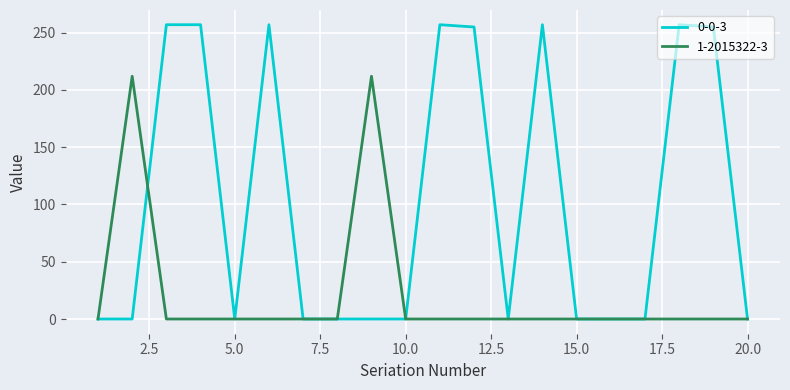

List the series in order of their peak value, lowest first.

1-2015322-3, 0-0-3